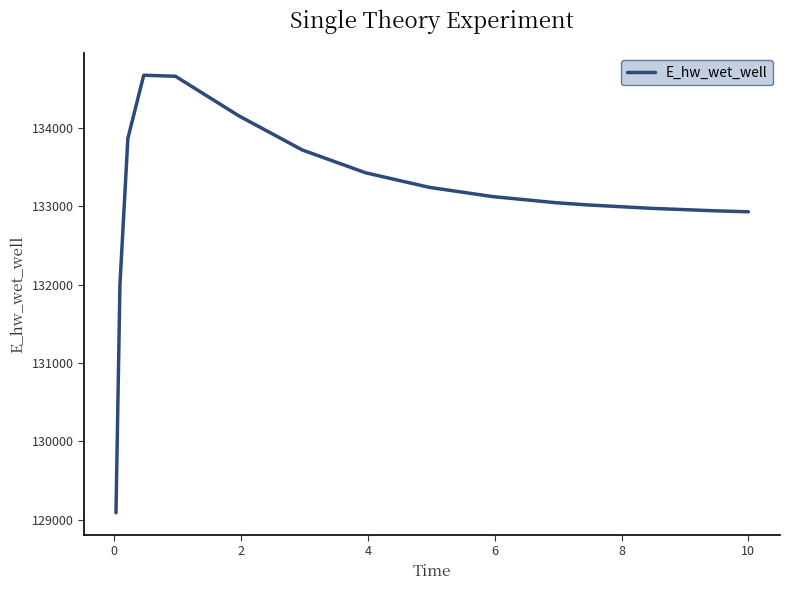

What is the difference between the maximum and minimum values?

5587.4